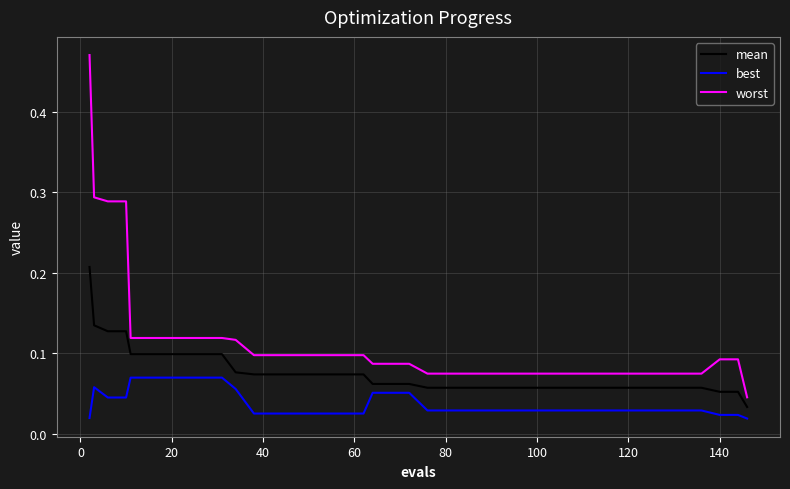

Which series has the largest total across all categories?

worst